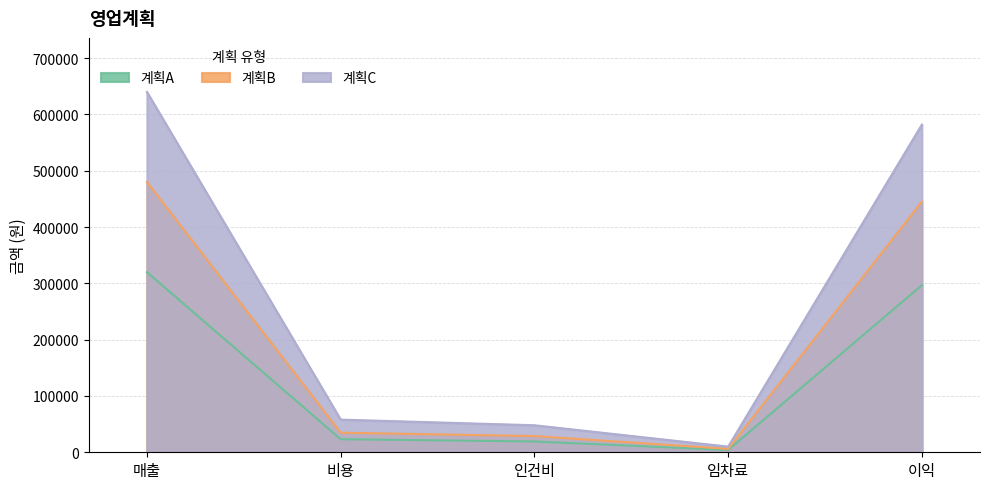

What are all the series names shown in the legend?

계획A, 계획B, 계획C